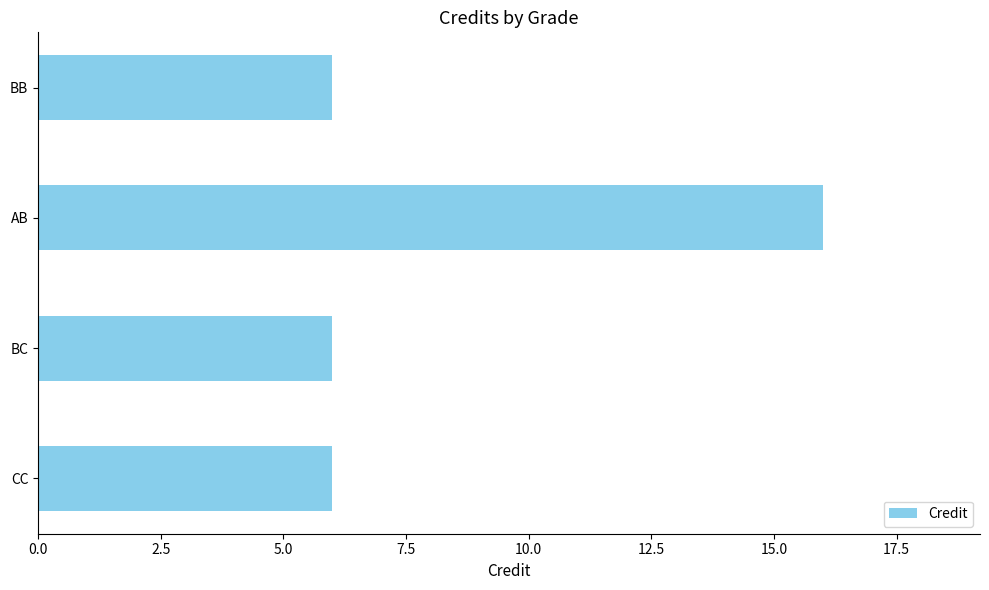

Count the number of data series in this chart.

1